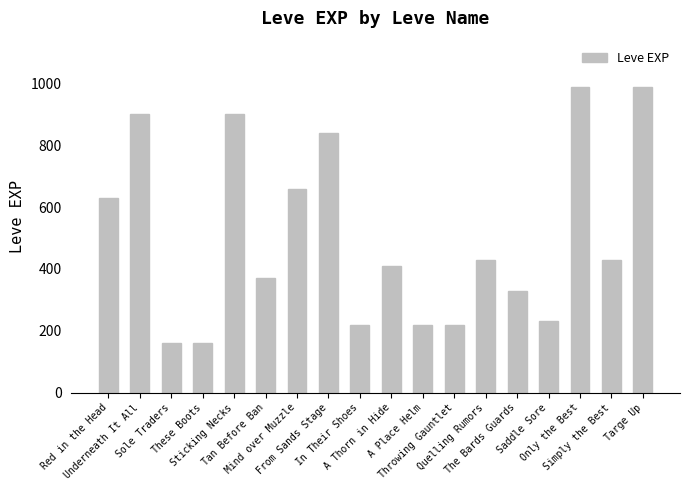

What is the label of the 13th bar from the right?

Tan Before Ban